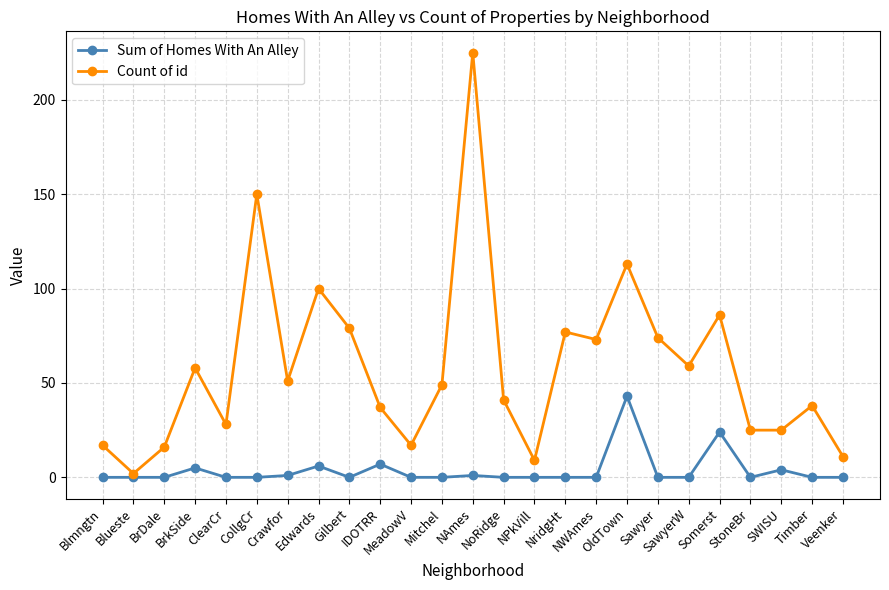

True or false: Count of id and Sum of Homes With An Alley intersect in this chart.

False